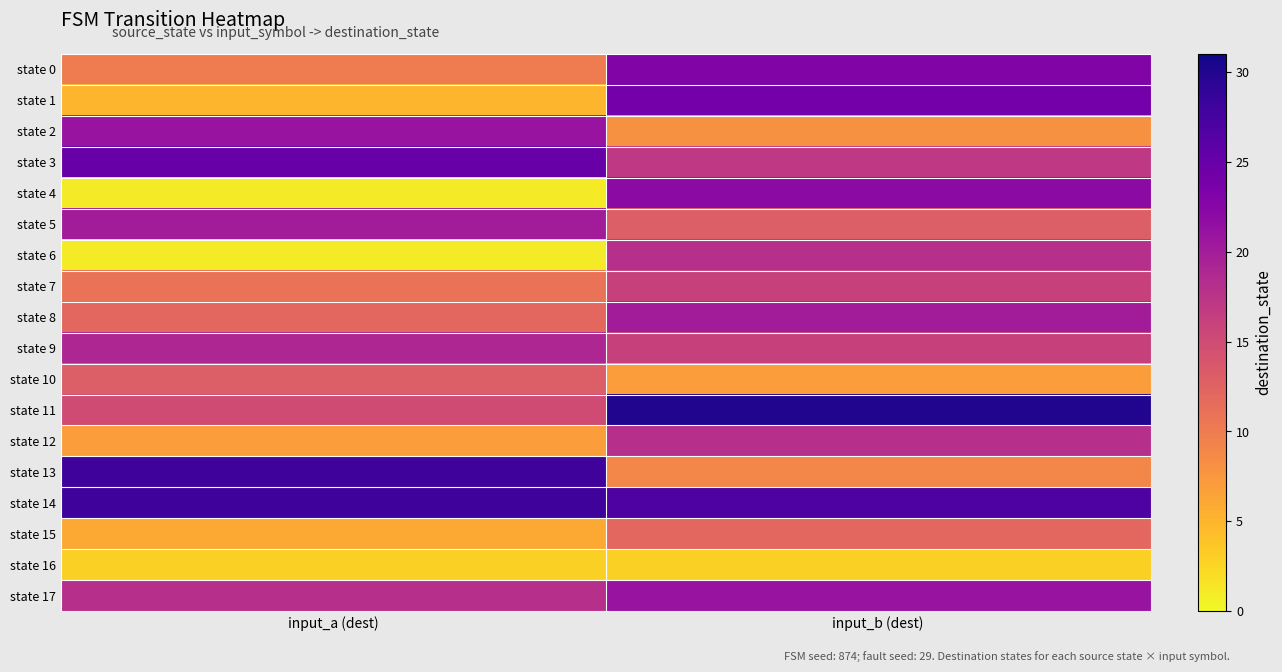

What is the minimum value shown in the chart?

1